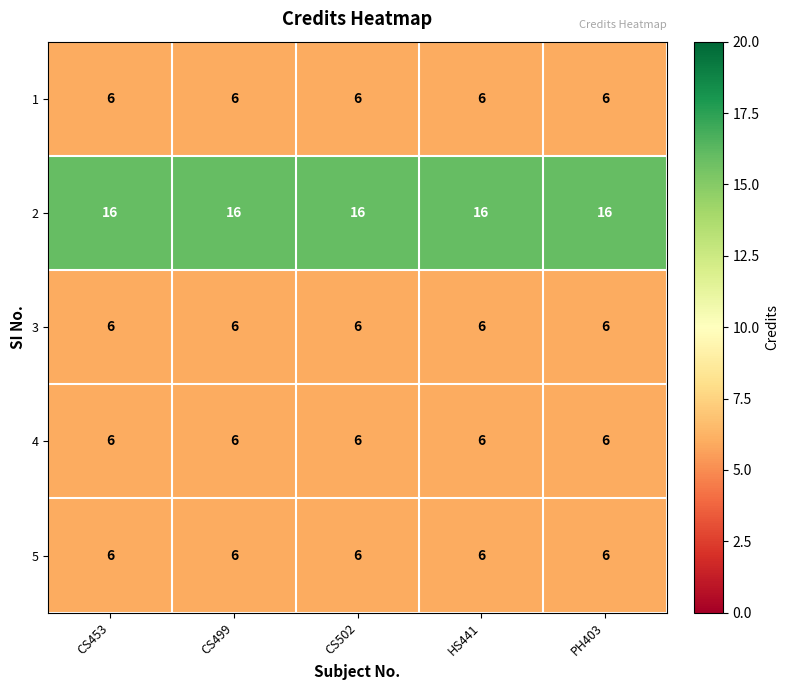

What is the minimum value shown in the chart?

6